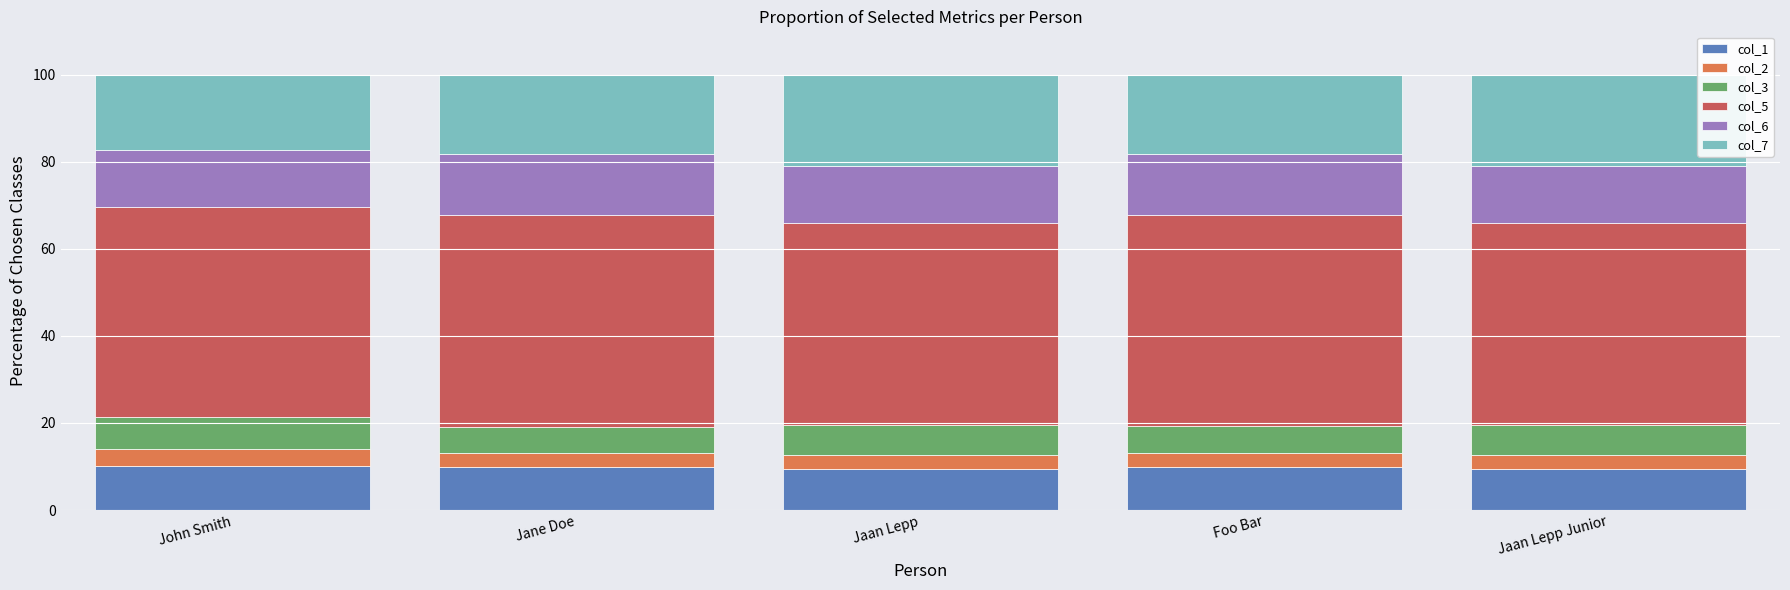

What is the total value across all series at Foo Bar?

100.0